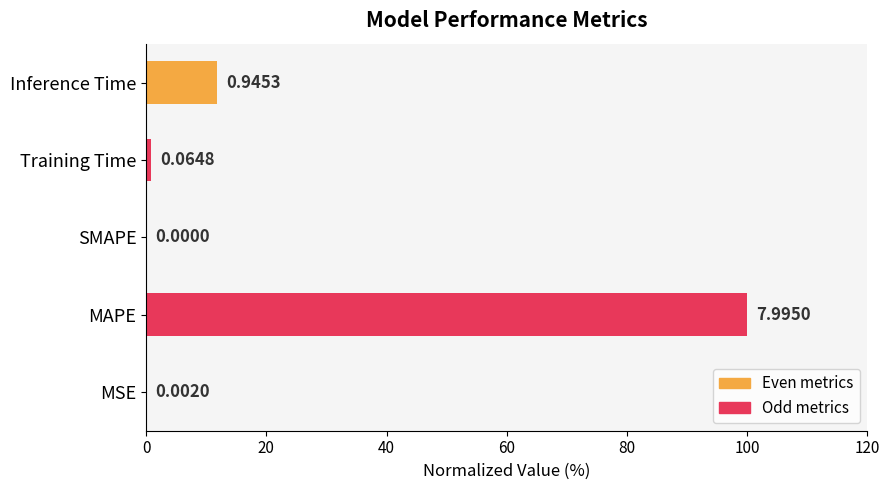

How many categories are shown in the chart?

5